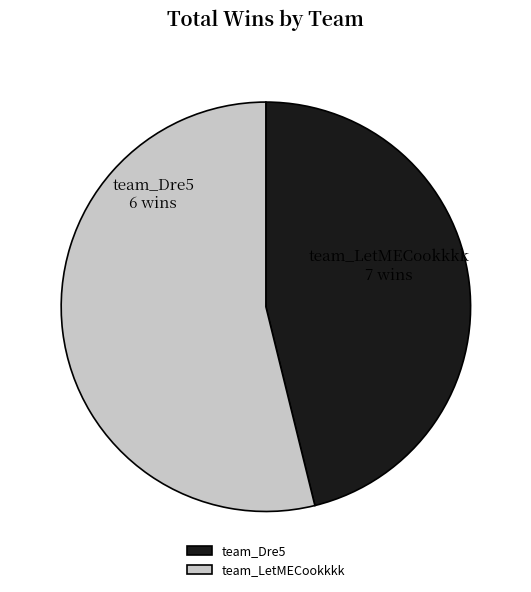

Which slice is the smallest?

team_Dre5